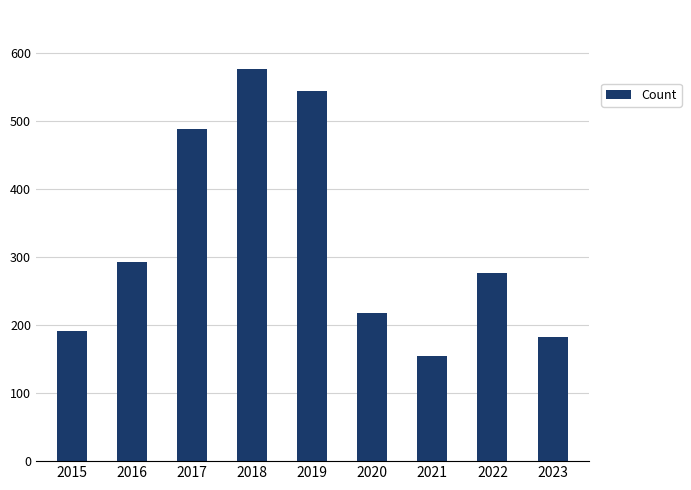

What is the minimum value shown in the chart?

155